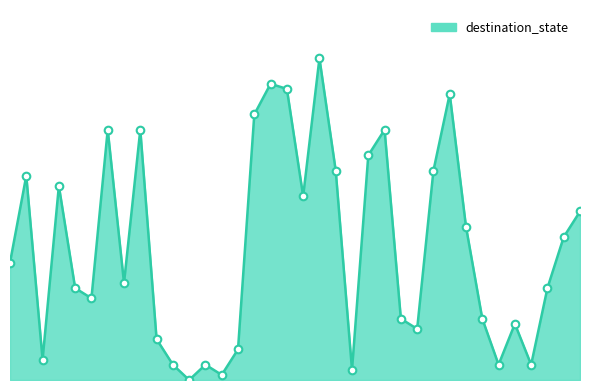

Does the chart have visible grid lines?

No